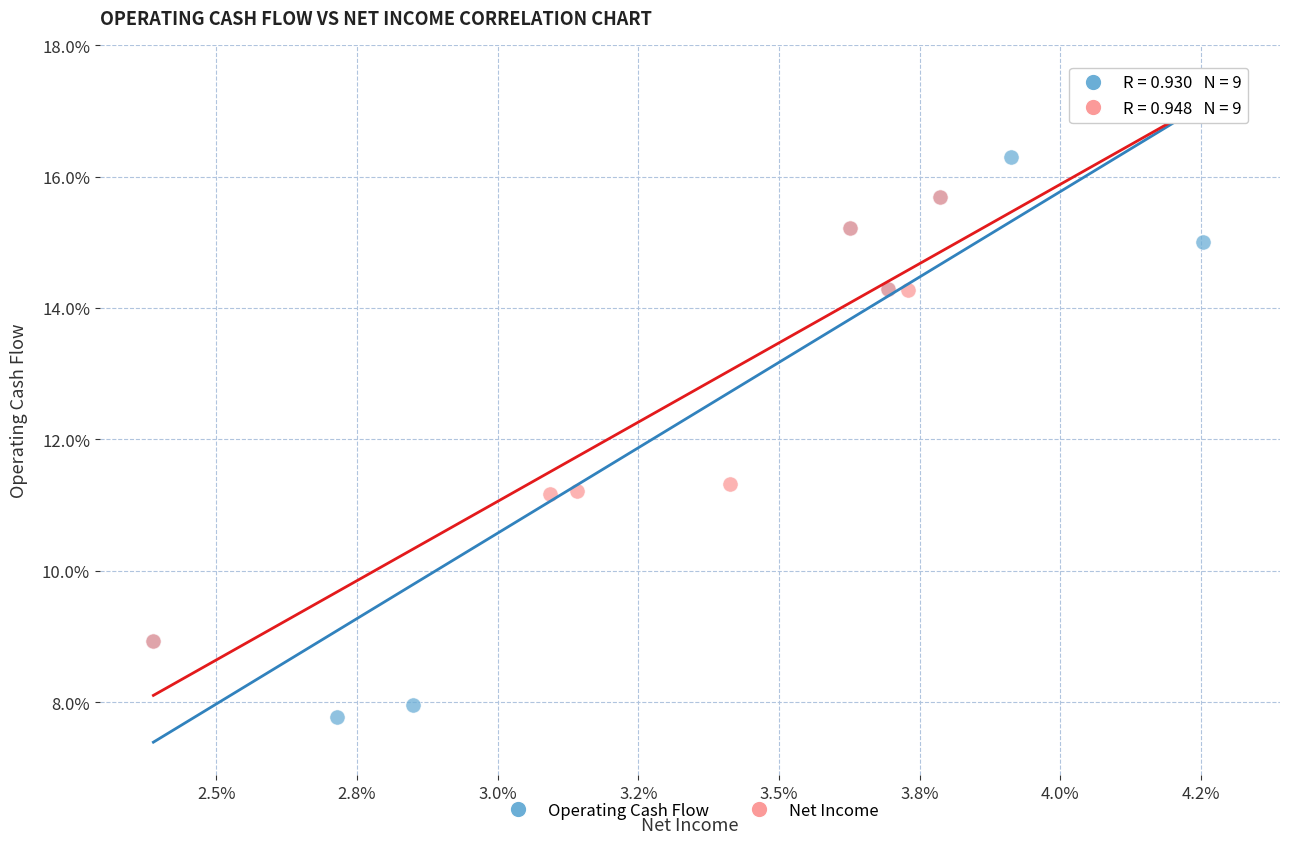

Which series reaches the minimum Y coordinate?

Operating Cash Flow